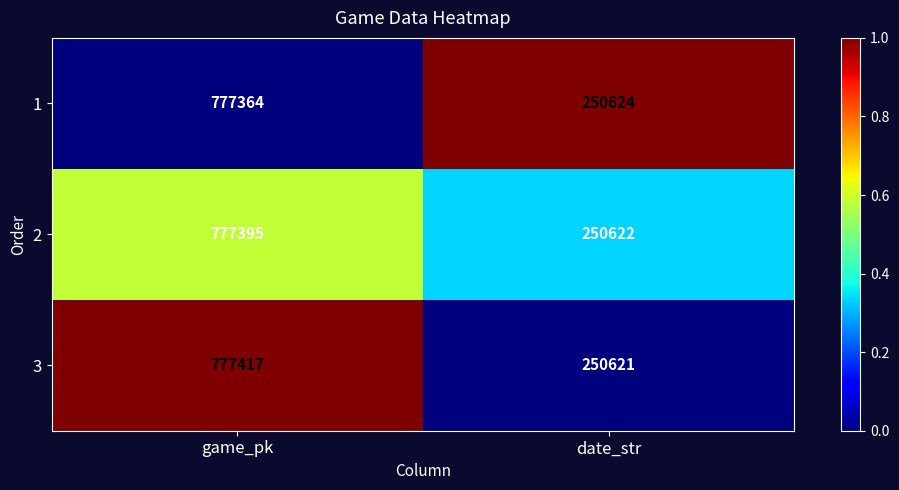

Reading left to right, list all the values displayed in this chart.

1: 777364	250624
2: 777395	250622
3: 777417	250621